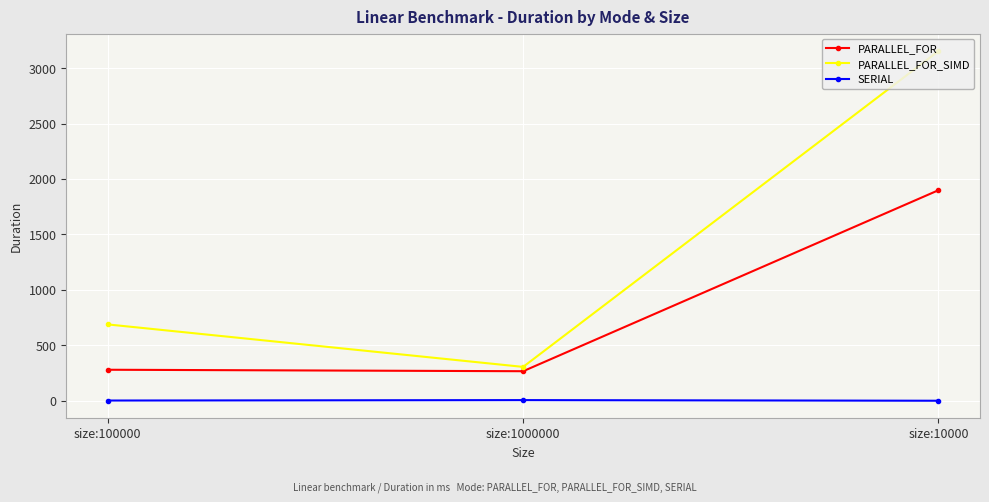

At which category is the sum across all series the highest?

size:10000